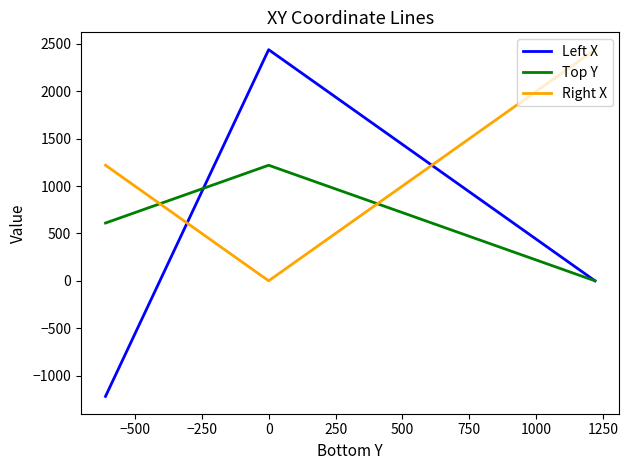

Rank the series by their average value, from highest to lowest.

Right X, Top Y, Left X